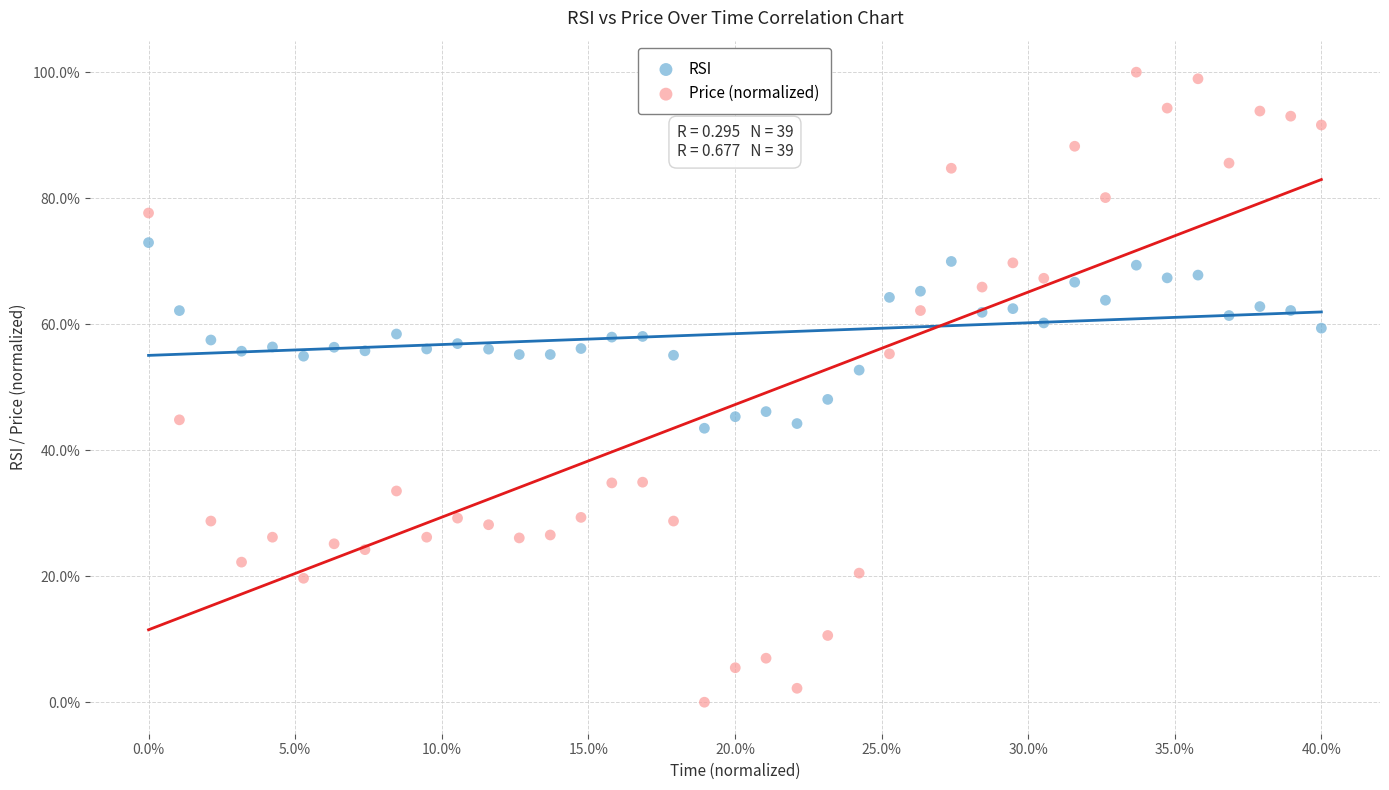

Which series reaches the minimum Y coordinate?

Price (normalized)